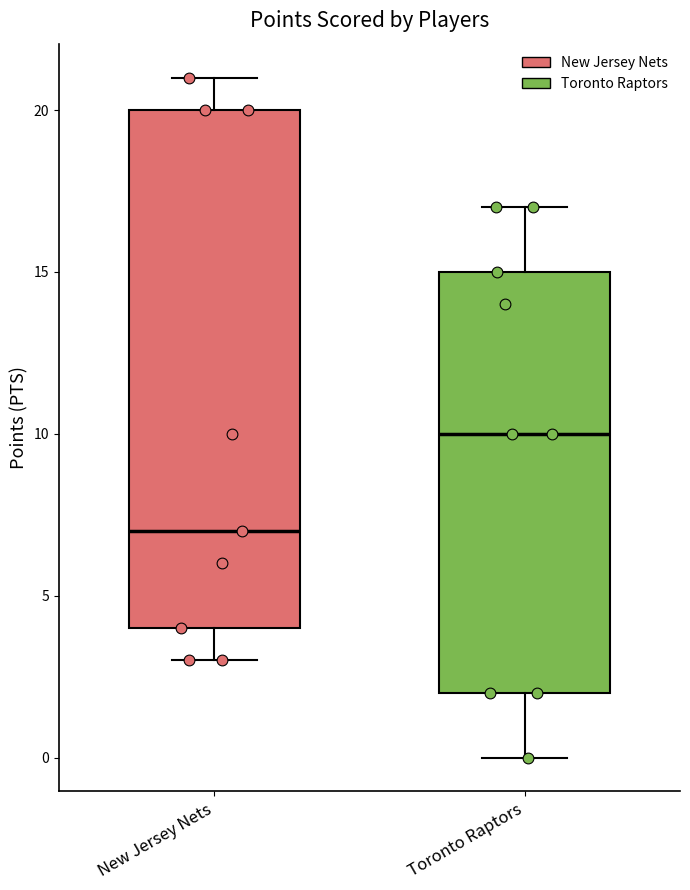

Reading left to right, read every box against the y-axis: the position of its median line, the range the box covers, and the ends of its whiskers. The values are not printed on the chart, so give them approximately, as read against the axis.

New Jersey Nets: median 7, box 4 to 20, whiskers 3 to 21
Toronto Raptors: median 10, box 2 to 15, whiskers 0 to 17